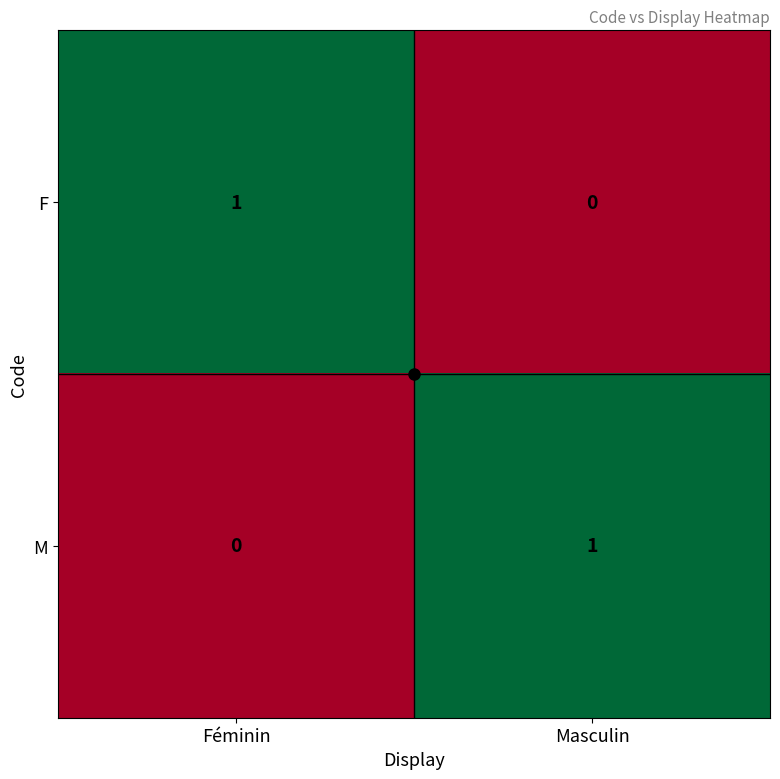

How many data points does each series have?

2